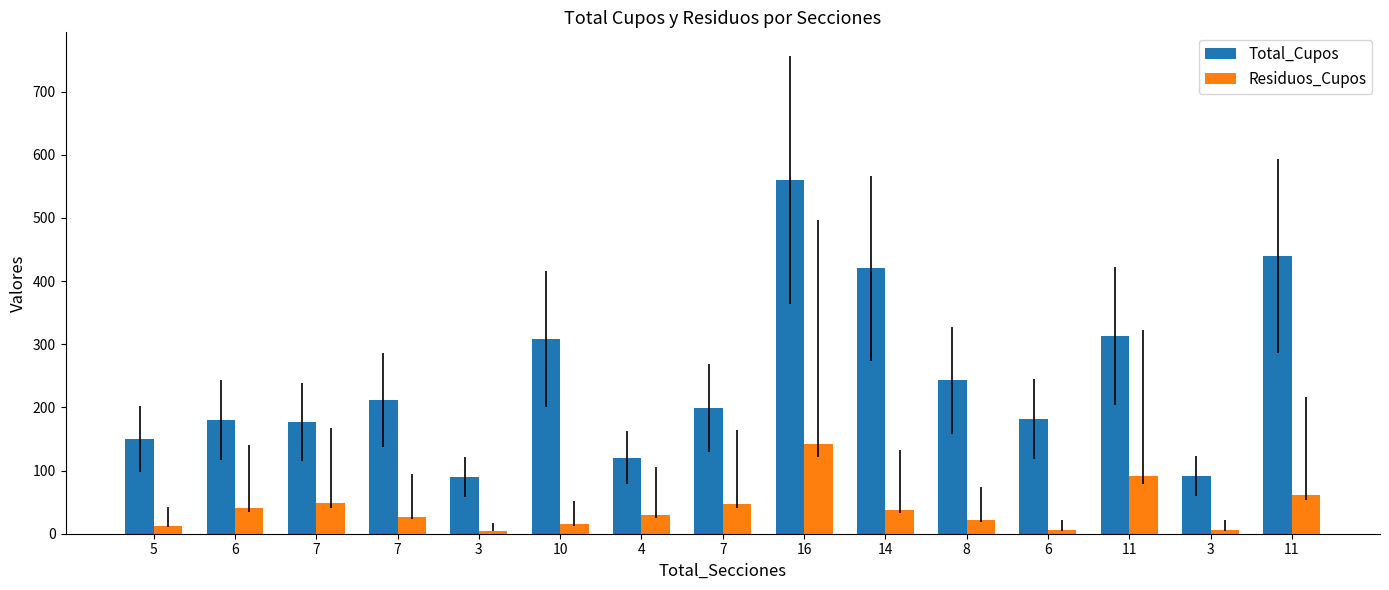

What is the difference between the Total_Cupos values at 6 and 5?

32